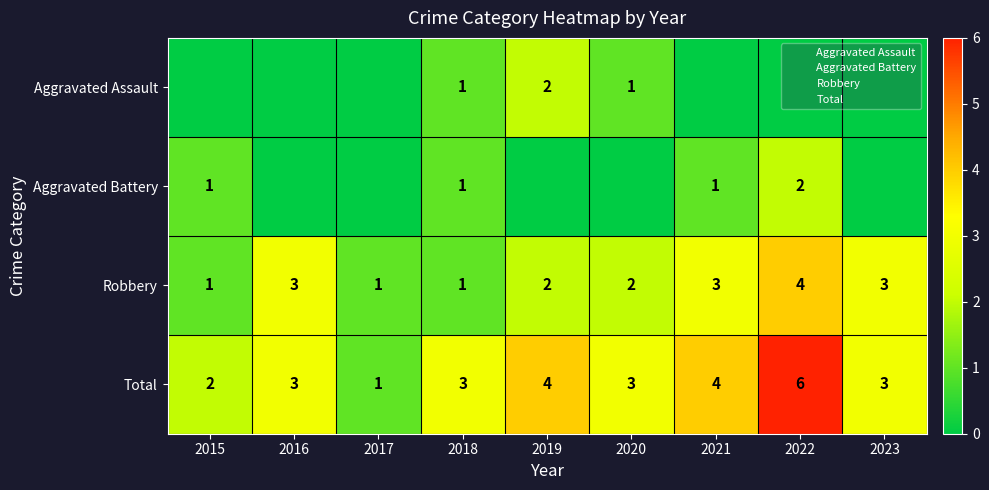

What is the difference between the second highest and minimum values in the Aggravated Assault series?

1